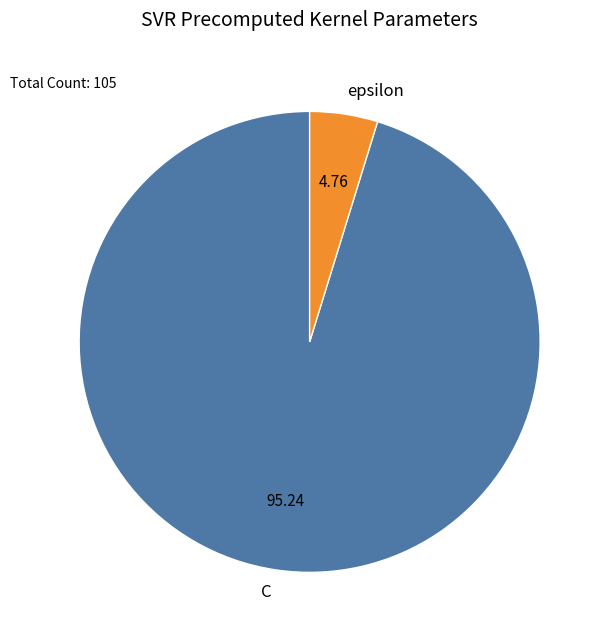

The epsilon slice represents 15% of the pie. True or false?

False